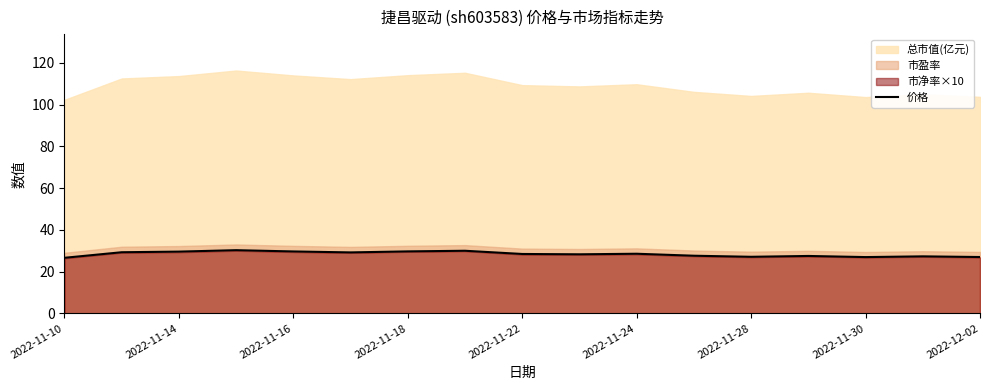

The value of 价格 at 2022-11-10 is 26.6. True or false?

True